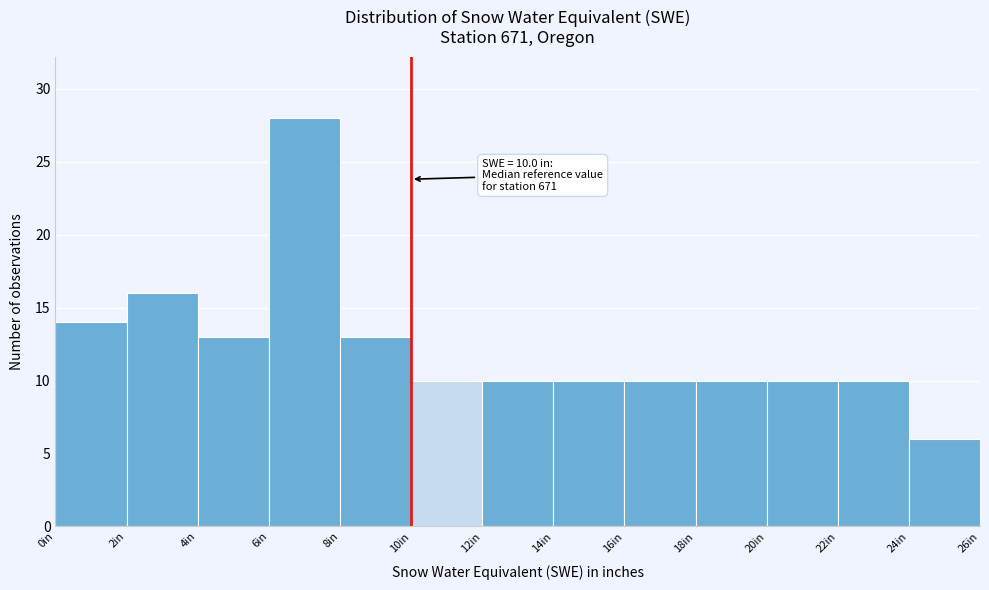

Which range on the x-axis has the tallest bar?

6 to 8